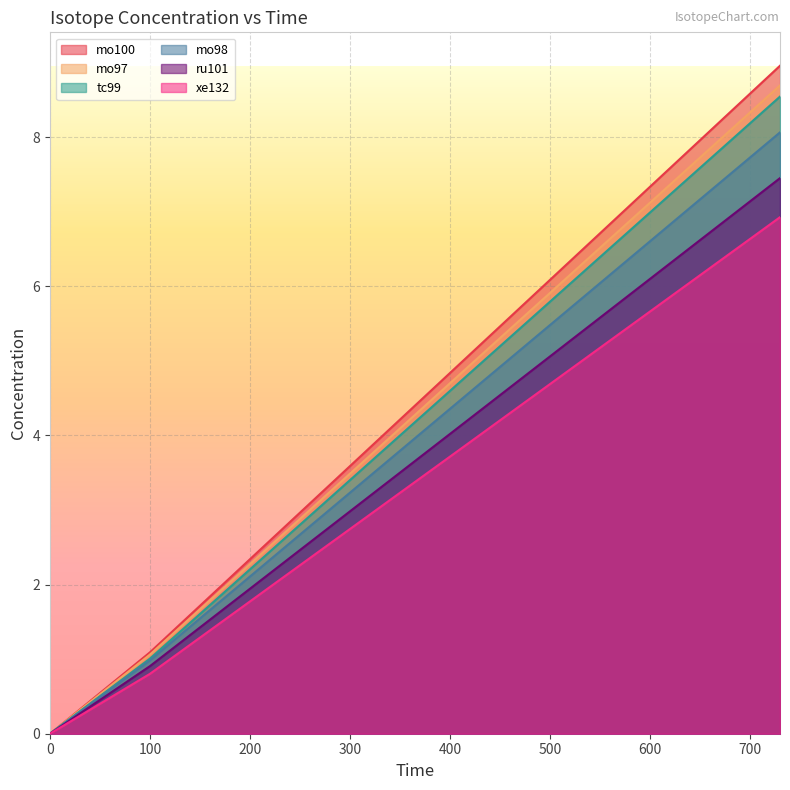

Reading left to right, list all the values displayed in this chart.

mo100: 0=0.0	100=1.1	415=5.0	730=9.0
mo97: 0=0.0	100=1.1	415=4.9	730=8.7
tc99: 0=0.0	100=1.0	415=4.8	730=8.5
mo98: 0=0.0	100=1.0	415=4.5	730=8.1
ru101: 0=0.0	100=0.9	415=4.2	730=7.5
xe132: 0=0.0	100=0.8	415=3.9	730=6.9